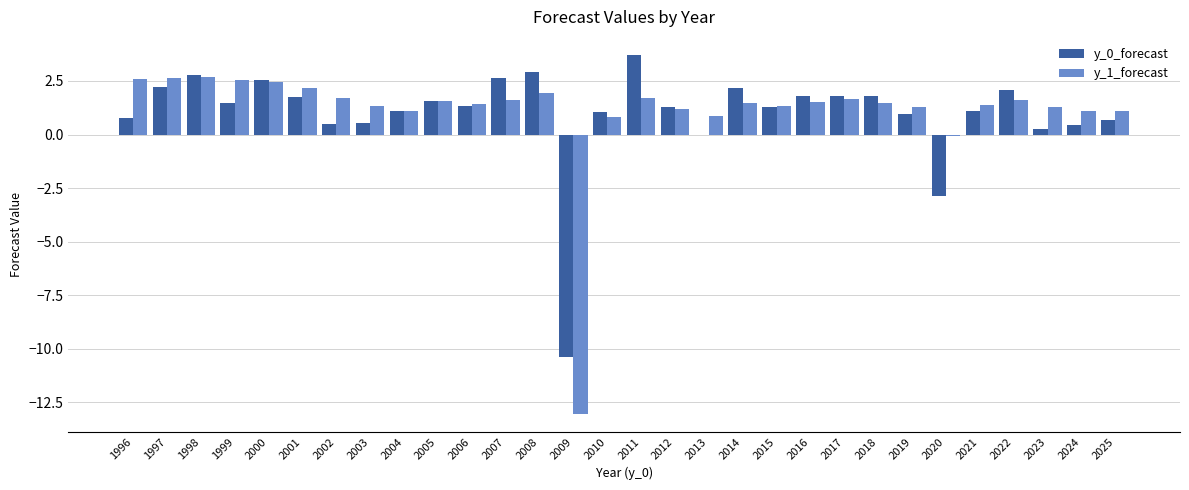

What is the sum of the y_0_forecast values at 2014 and 2008?

5.1